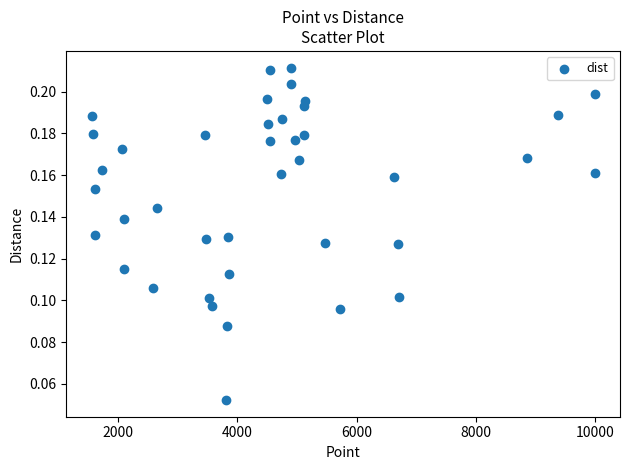

What is the range of X values (max minus min)?

8433.0